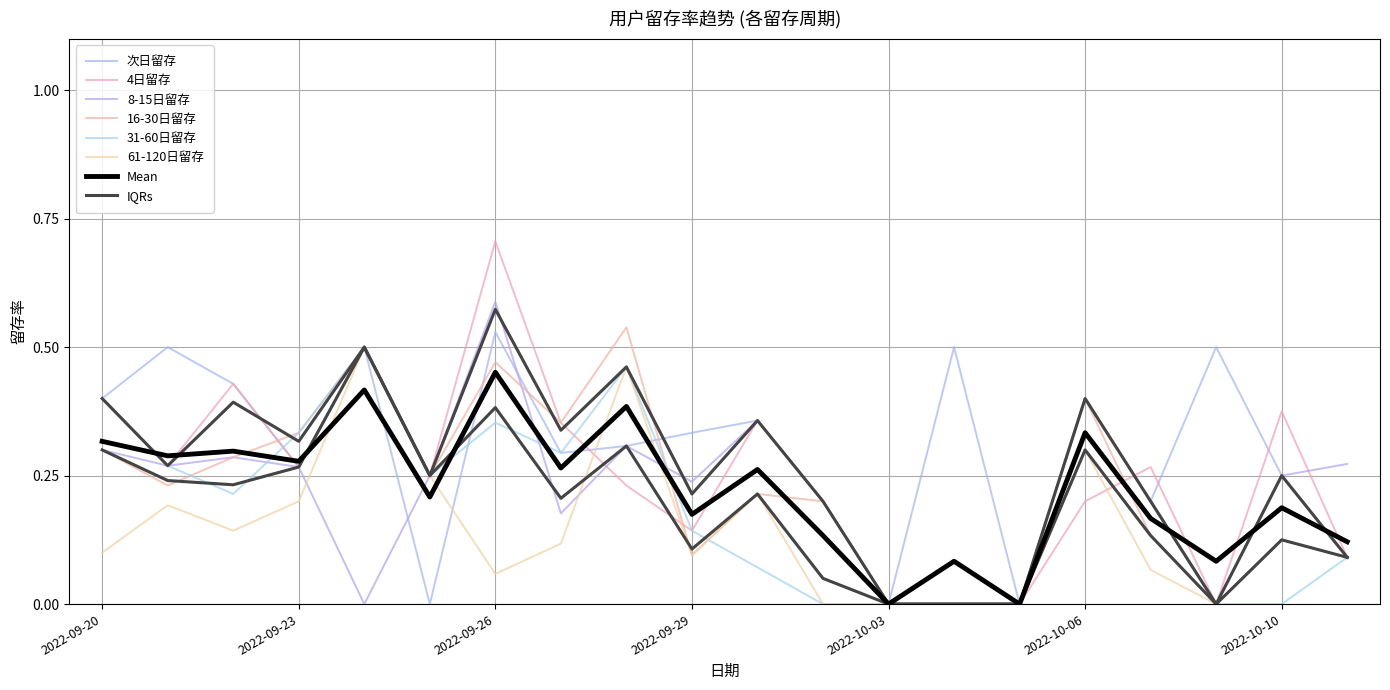

At which category is the sum across all series the highest?

2022-09-26